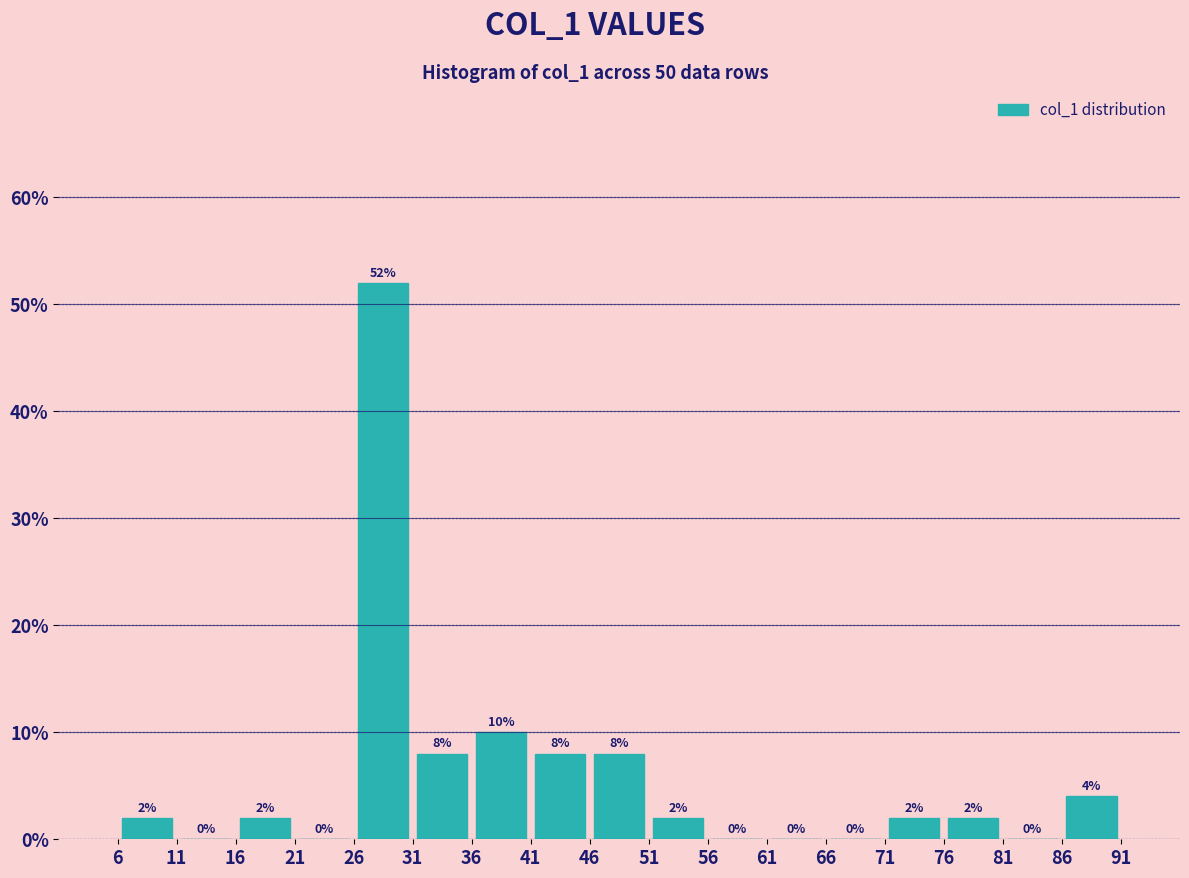

Reading left to right, list every bar in this chart as the range it spans on the x-axis followed by its height.

6 to 11: 2
11 to 16: 0
16 to 21: 2
21 to 26: 0
26 to 31: 52
31 to 36: 8
36 to 41: 10
41 to 46: 8
46 to 51: 8
51 to 56: 2
56 to 61: 0
61 to 66: 0
66 to 71: 0
71 to 76: 2
76 to 81: 2
81 to 86: 0
86 to 91: 4